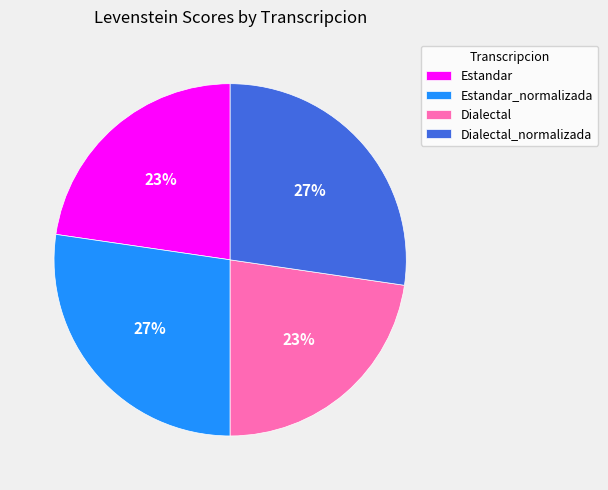

Is there a majority slice in this chart?

No